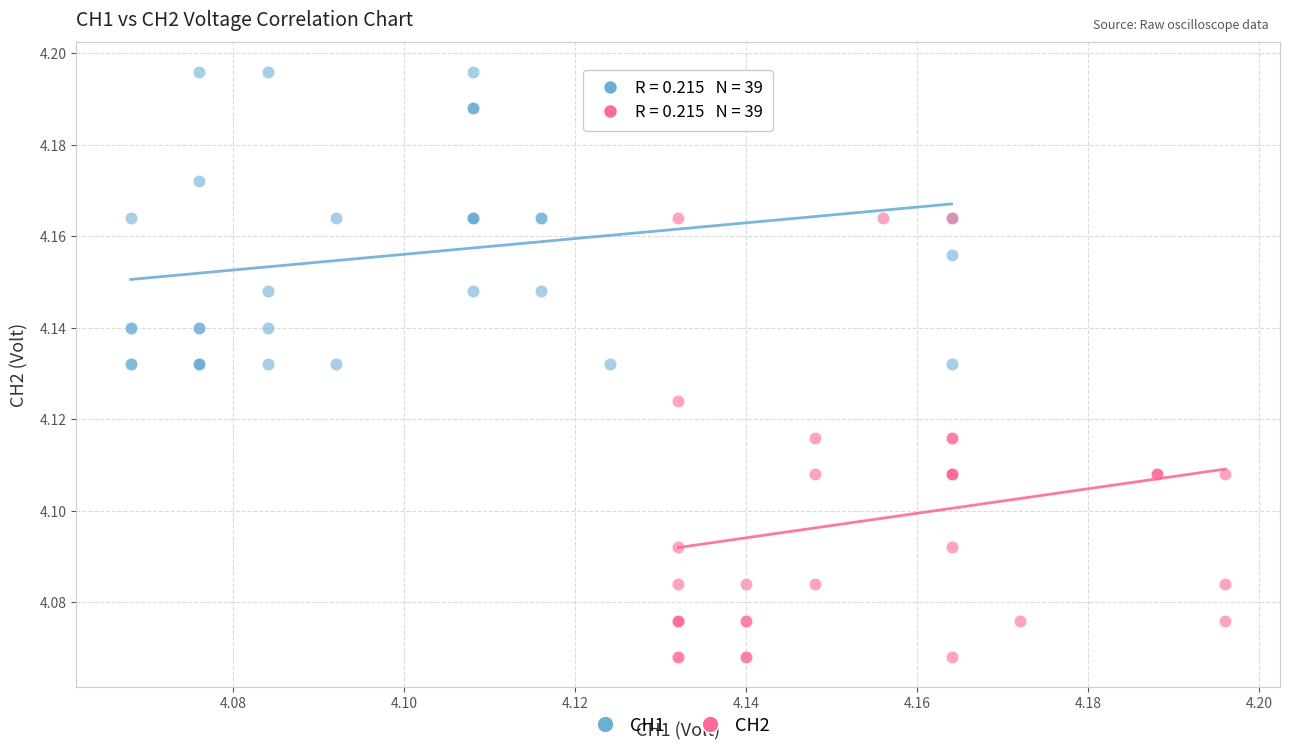

Which series contains the lowest Y value?

CH2